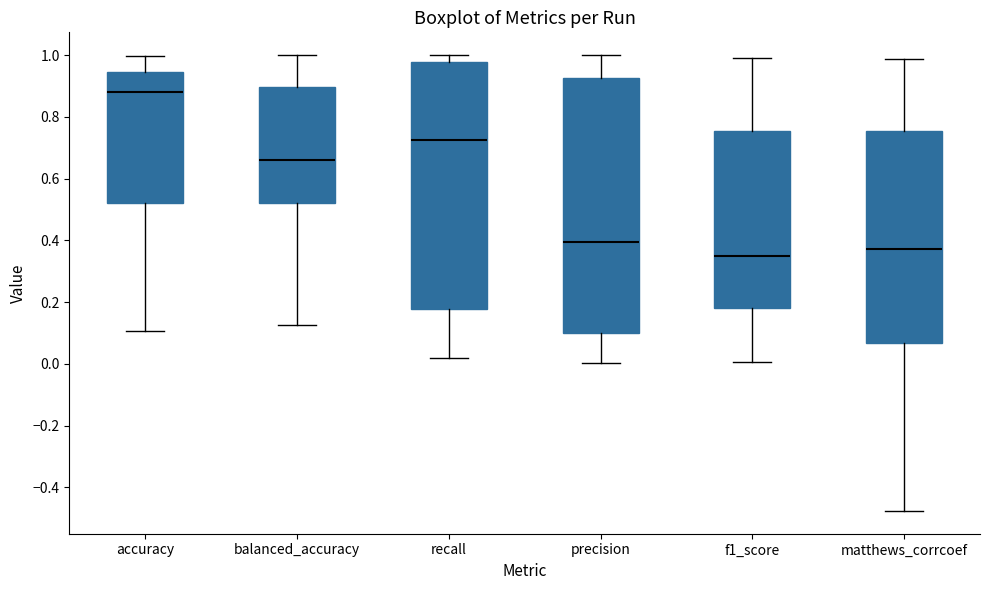

Which box is the tallest, from its lower edge to its upper edge?

precision